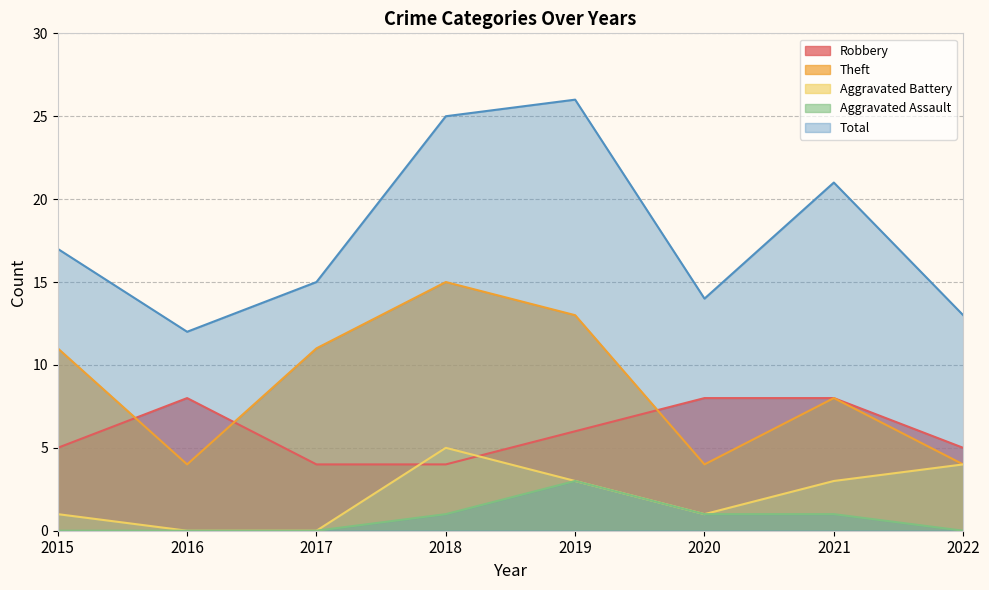

Which series has the largest range (max minus min)?

Total